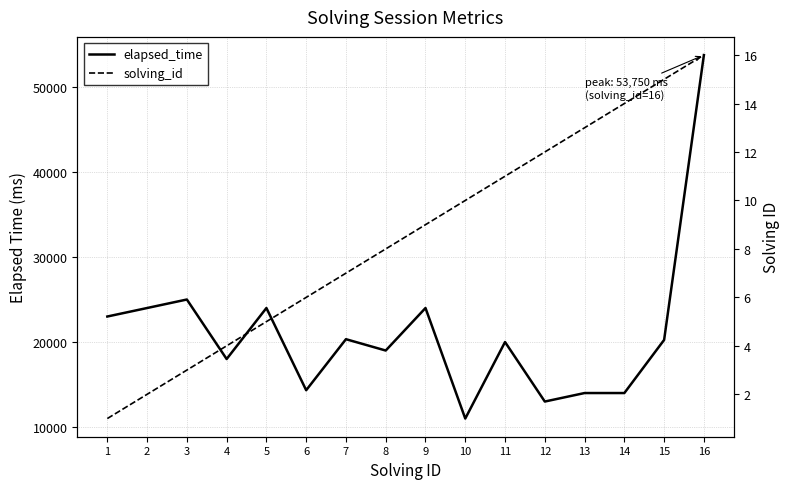

True or false: elapsed_time and solving_id intersect in this chart.

False